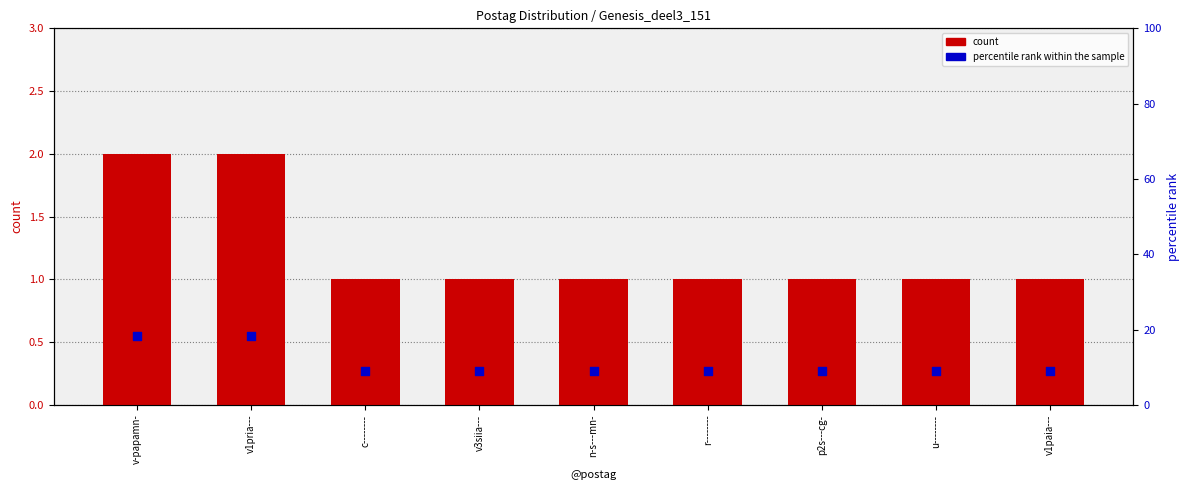

What are all the series names shown in the legend?

count, percentile rank within the sample